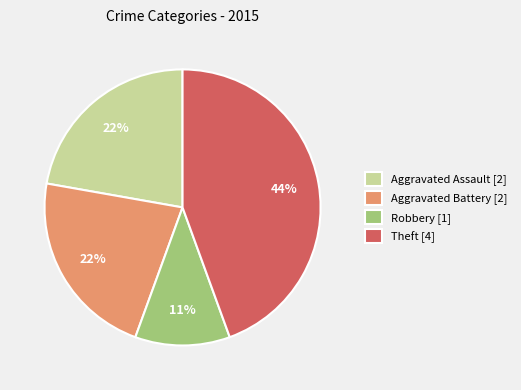

The Aggravated Battery [2] slice represents 22% of the pie. True or false?

True